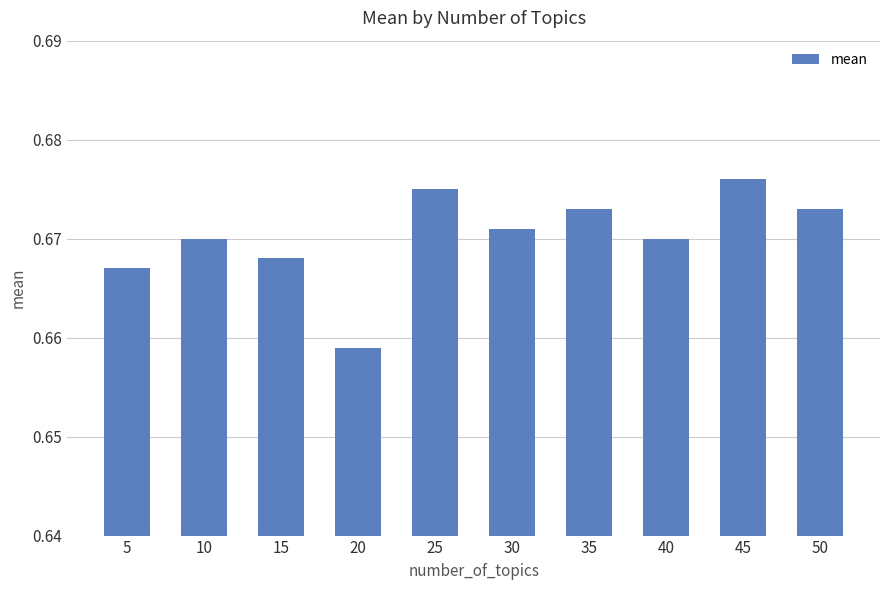

True or false: the data shows 0.3 at 40.

False